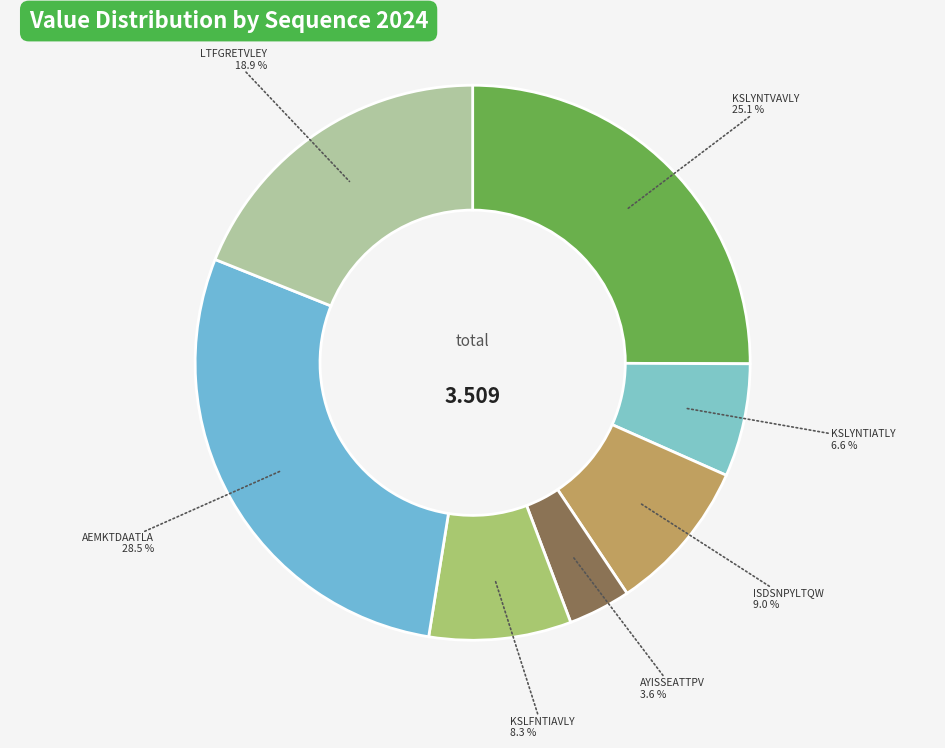

Count the number of slices in the pie.

7